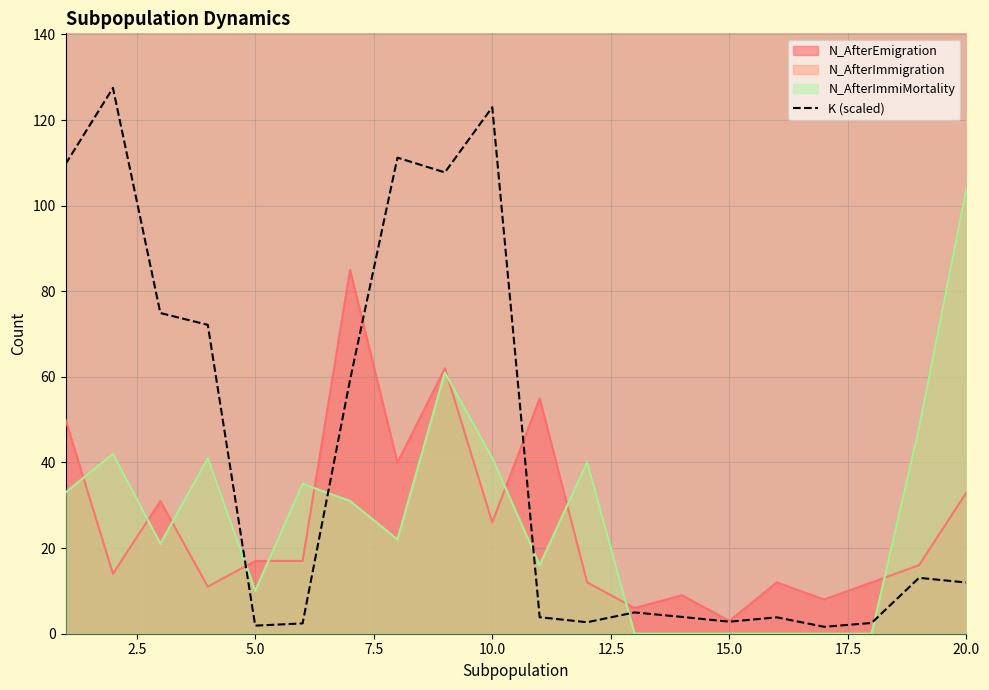

Which category has the highest value across all series?

2